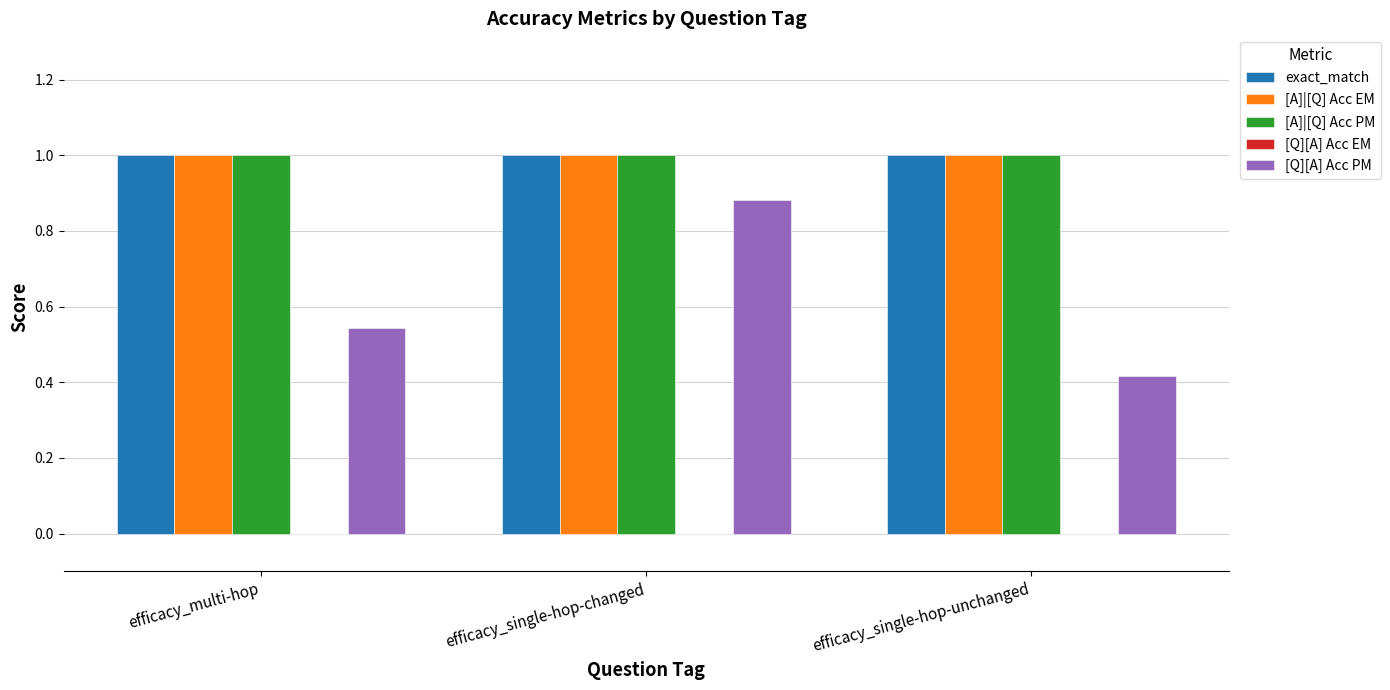

The [A]|[Q] Acc PM series shows 1.0 at efficacy_single-hop-changed. True or false?

True